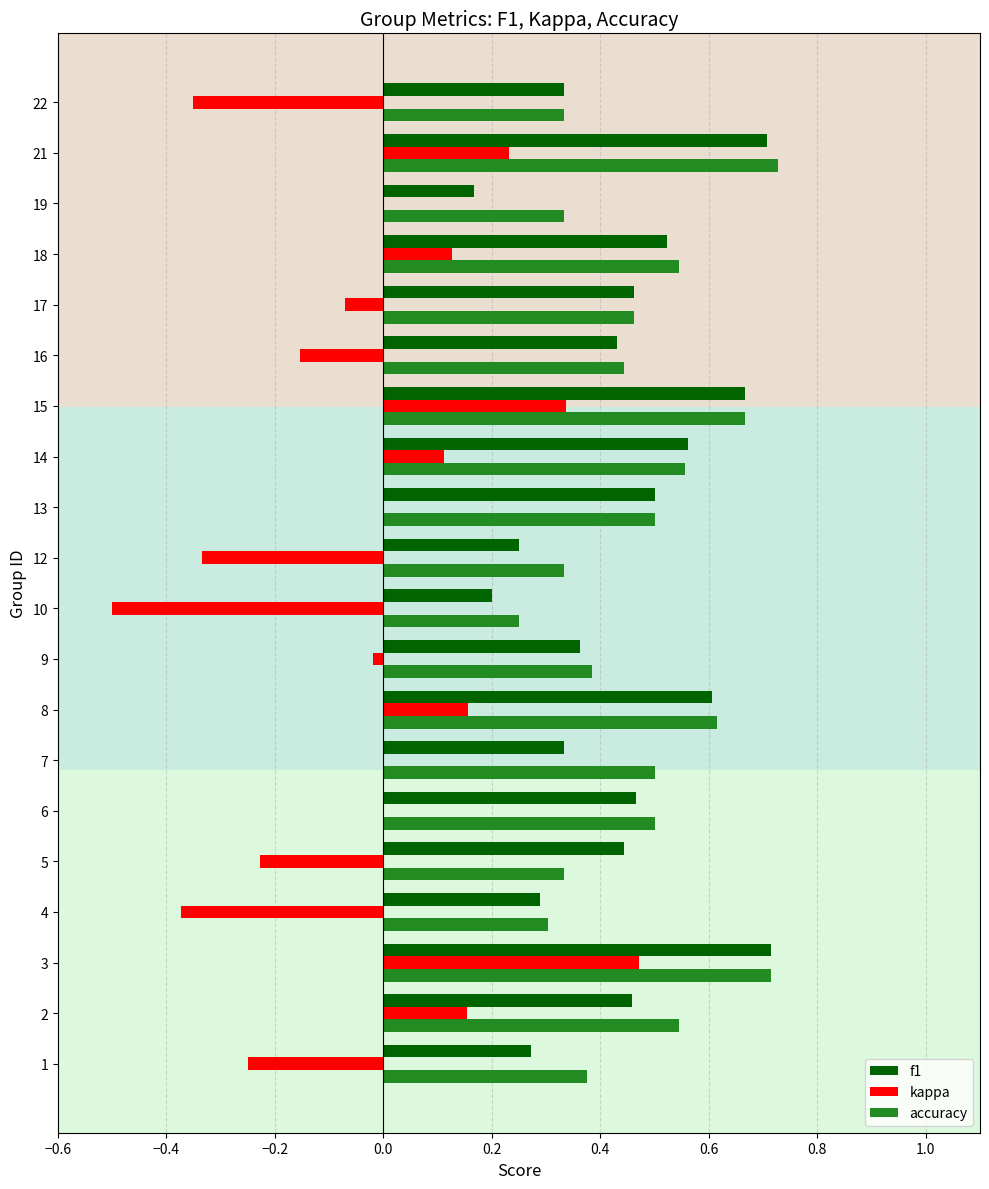

Which series has the largest range (max minus min)?

kappa